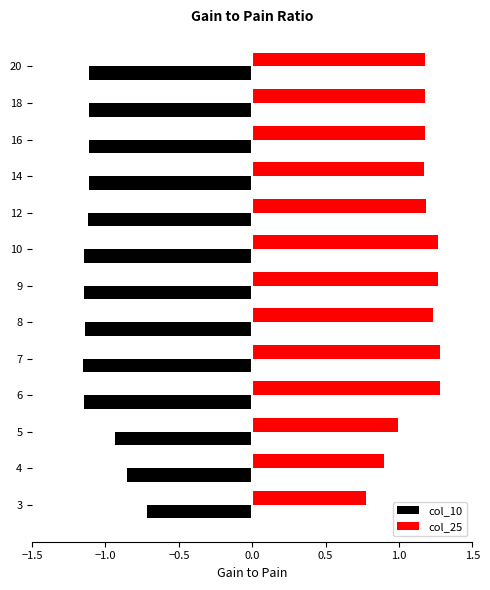

Rank the series by their maximum value, from highest to lowest.

col_25, col_10